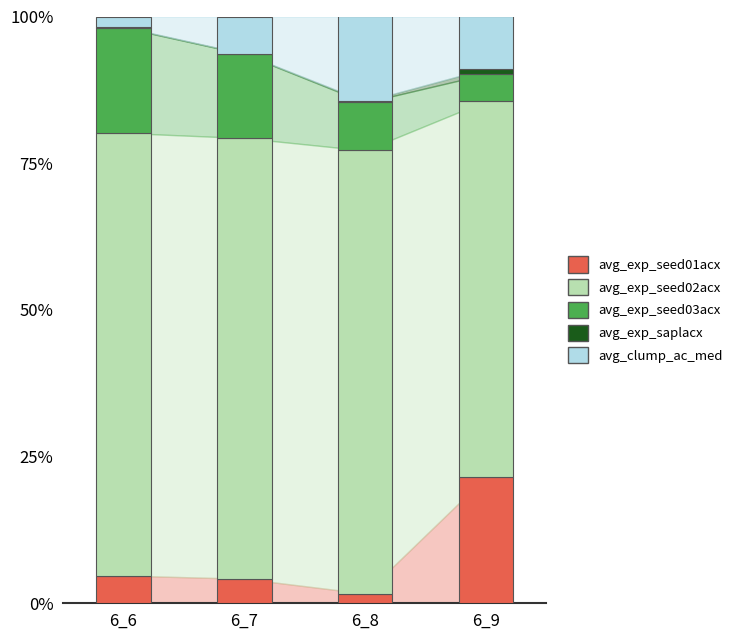

True or false: avg_exp_seed01acx has a value of 1.7 at 6_8.

True